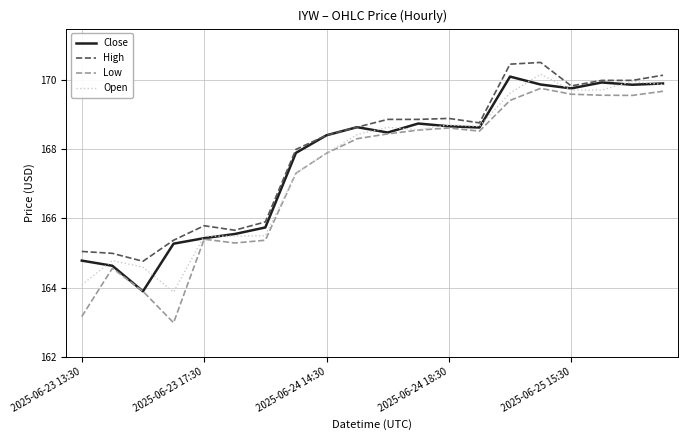

Which series has the largest range (max minus min)?

Low